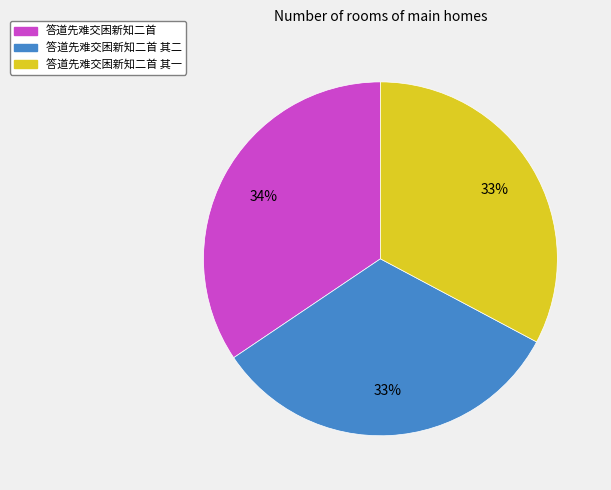

Which category has the biggest portion of the pie?

答道先难交困新知二首